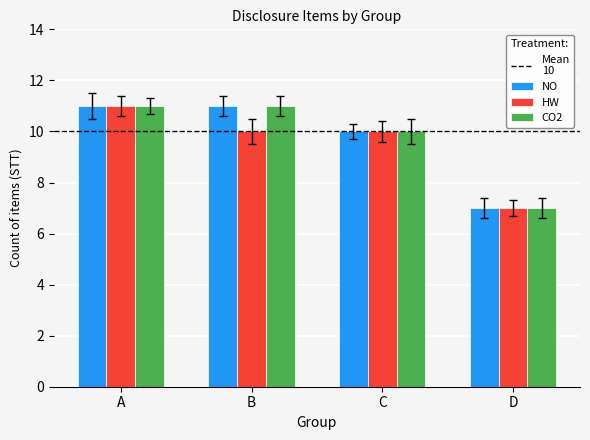

What is the lowest value of the NO series?

7